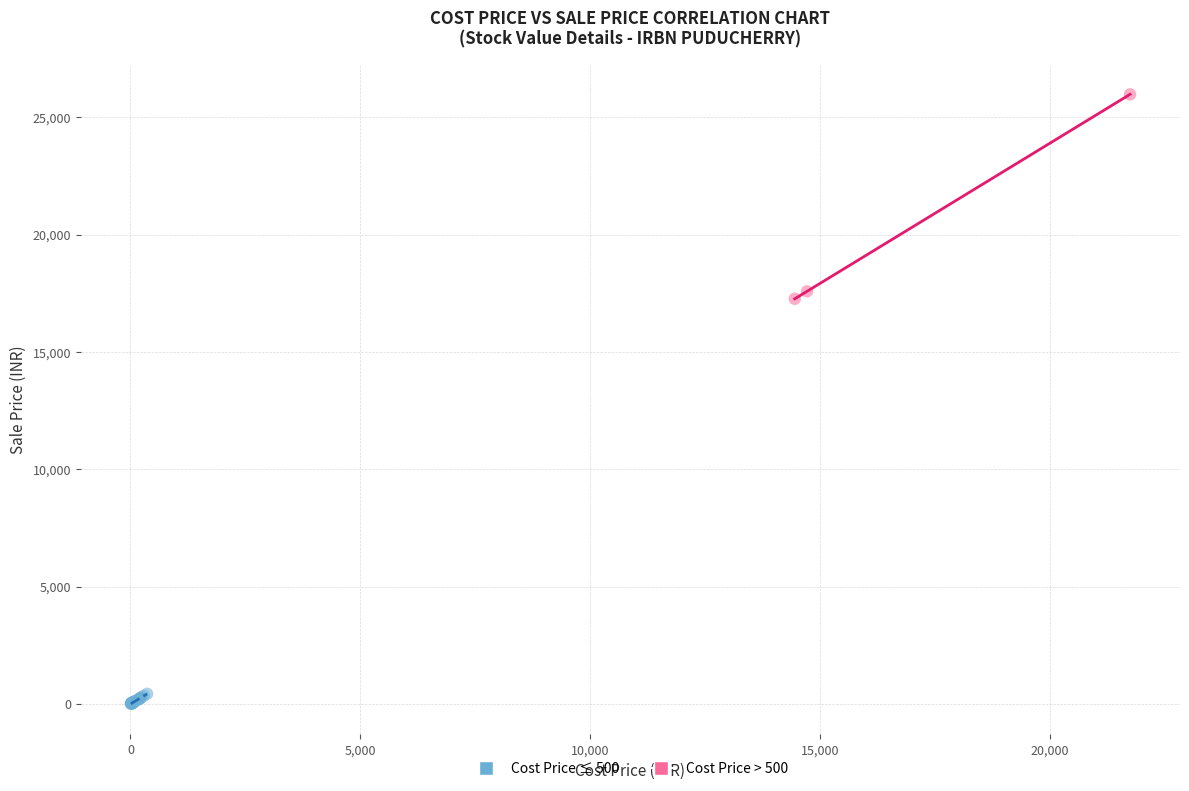

Which series reaches the minimum Y coordinate?

Cost Price ≤ 500